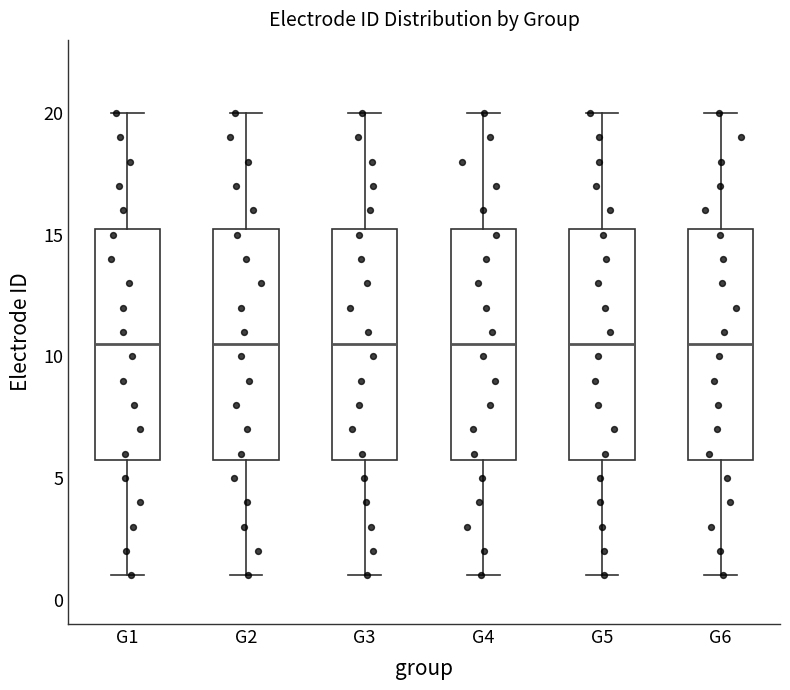

Where is the lower edge of the box for G3 on the y-axis? The values are not printed on the chart, so give them approximately, as read against the axis.

6.0